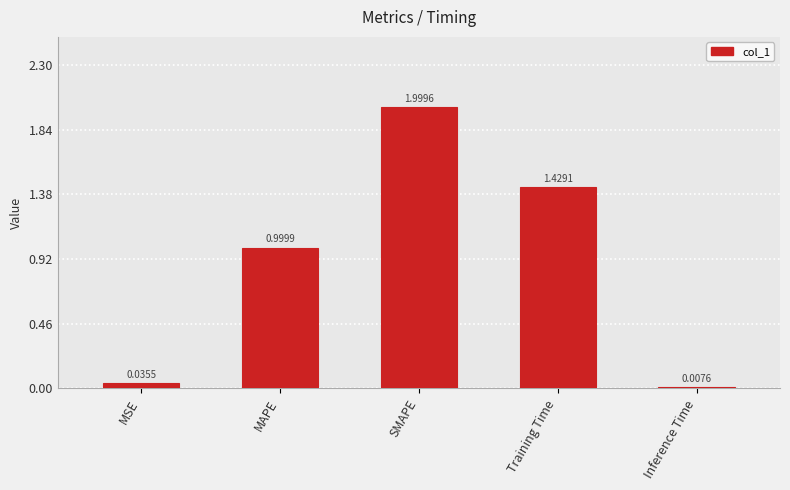

What is the sum of the values at SMAPE and Inference Time?

2.0